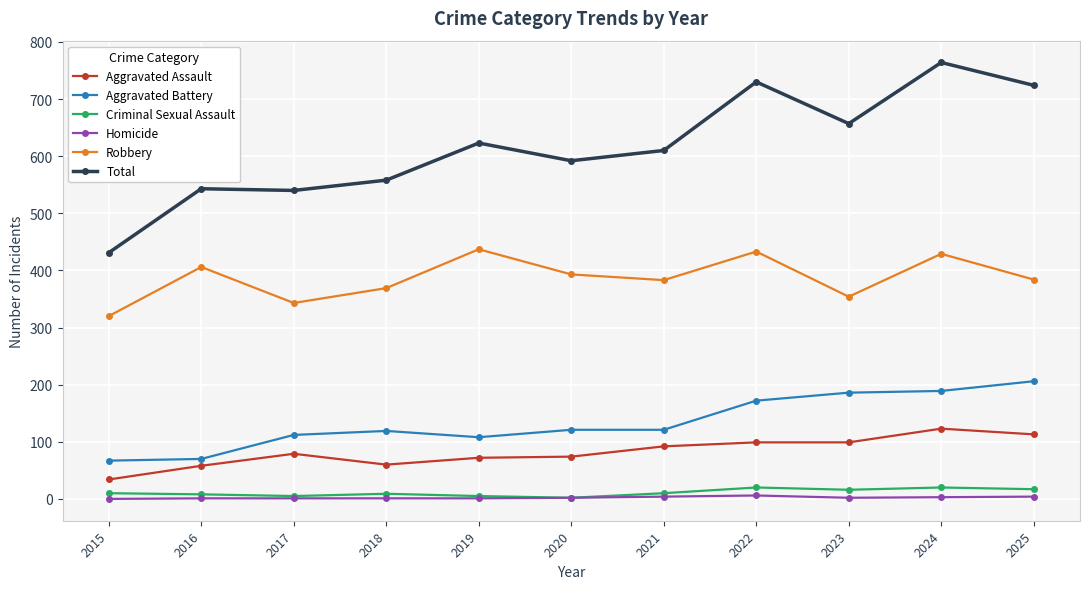

Is it true that Aggravated Assault equals 101 at 2016?

False